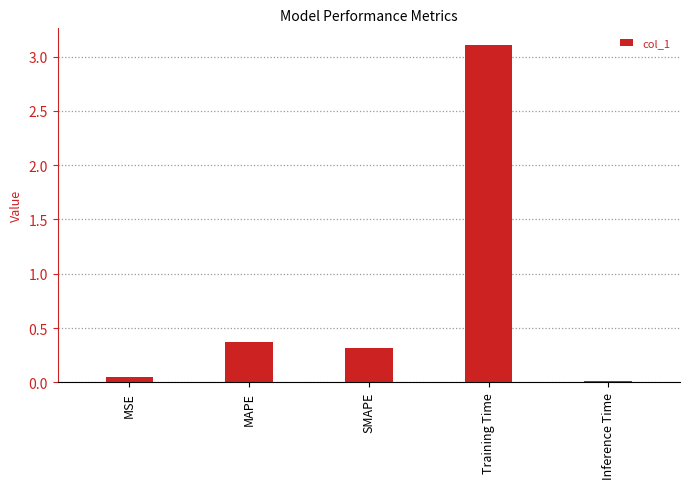

The chart shows a value of 4.8 at Training Time. True or false?

False